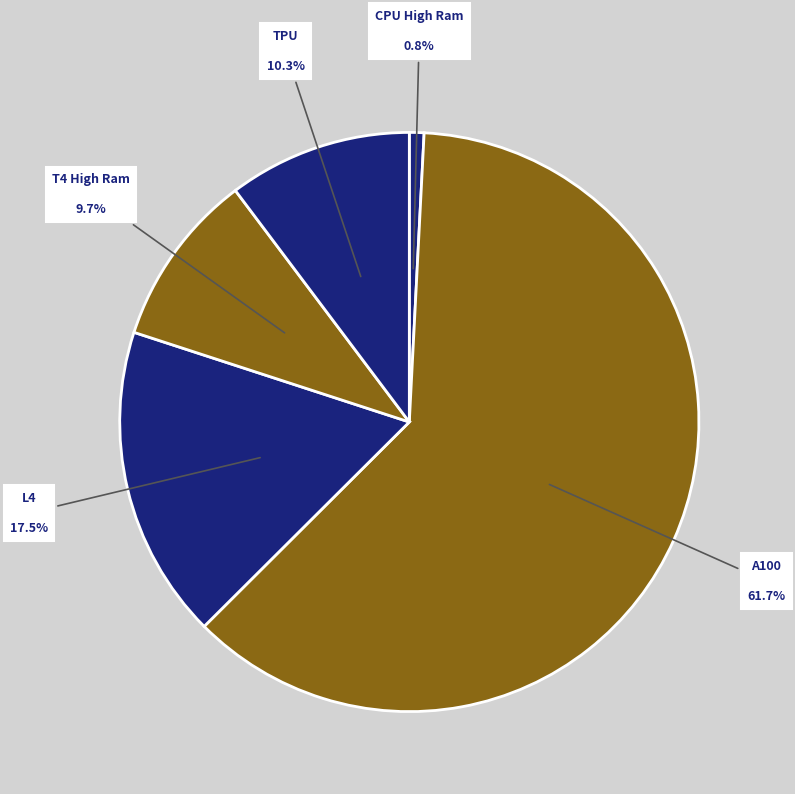

How many segments does this pie chart have?

5